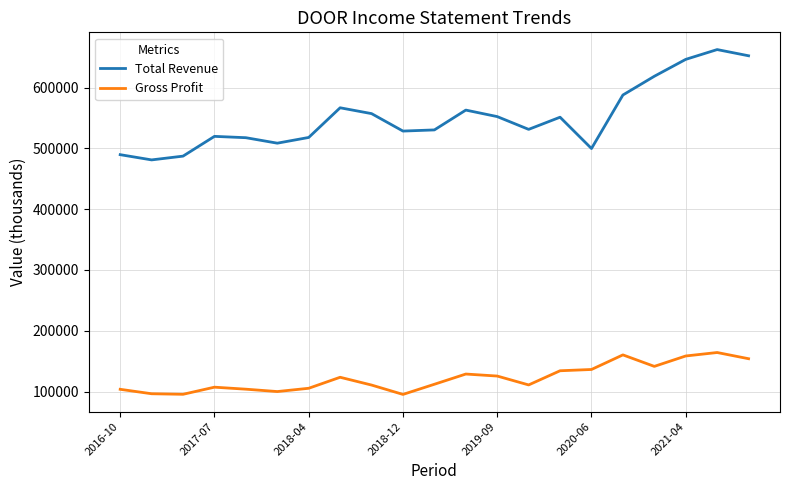

Which series has the largest range (max minus min)?

Total Revenue